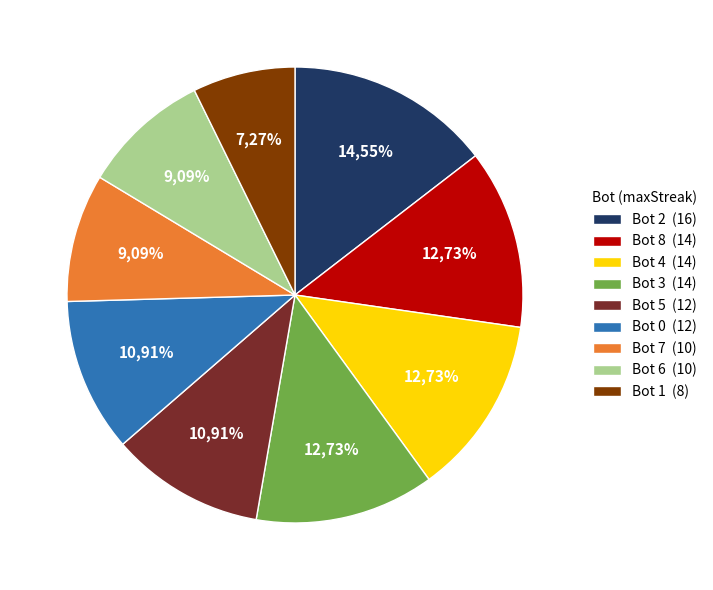

Which category has the biggest portion of the pie?

Bot 2